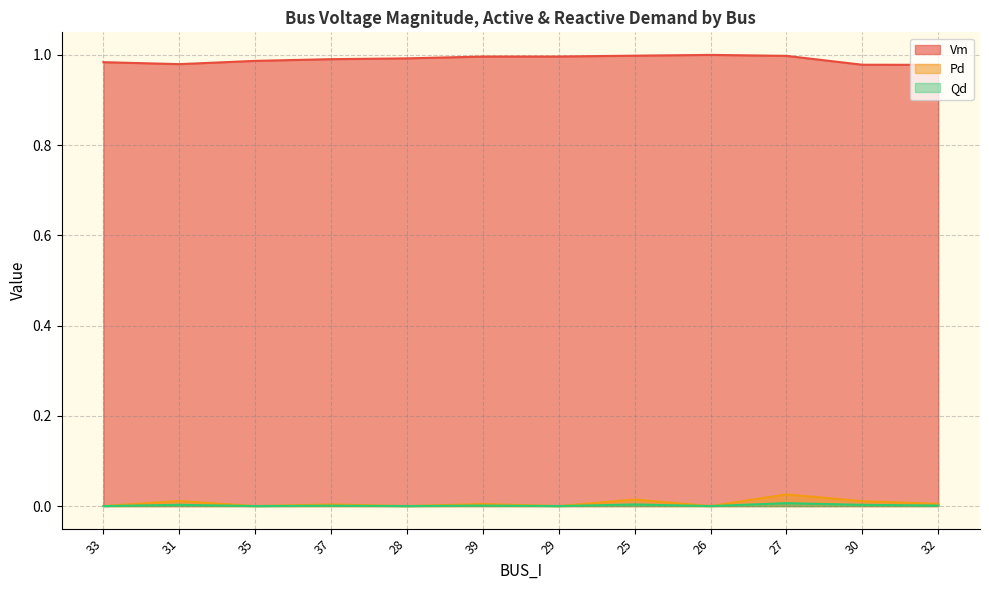

Rank the series at 28 from lowest to highest value.

Pd, Qd, Vm